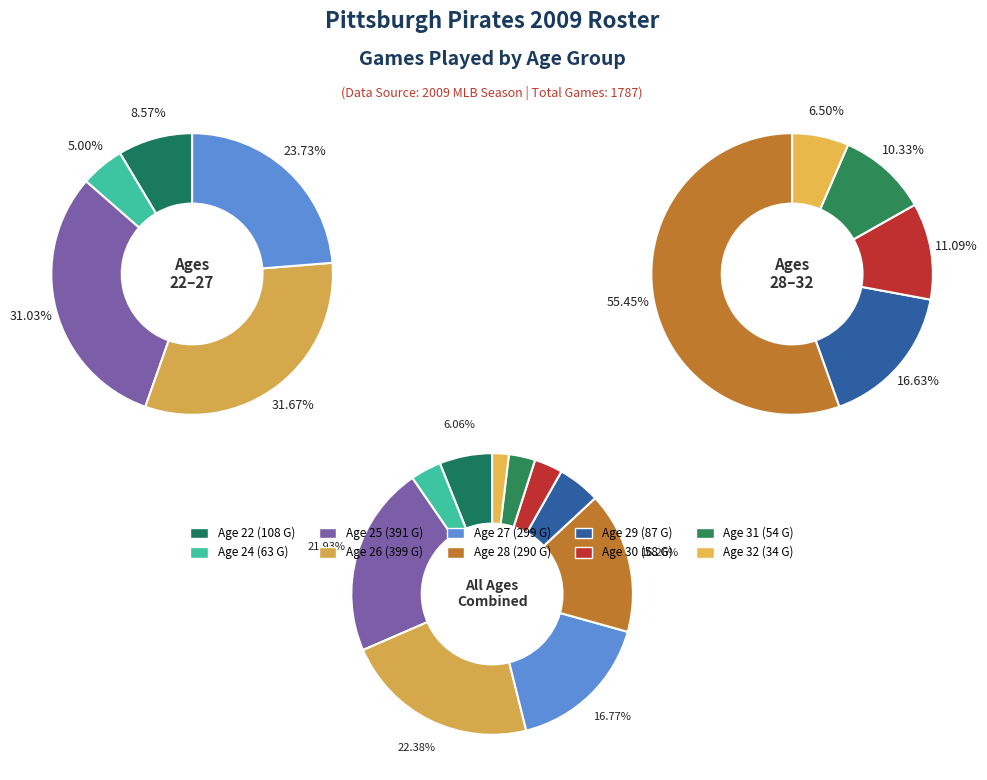

To the nearest percent, what is the combined percentage of Age 29 and Age 22?

11%